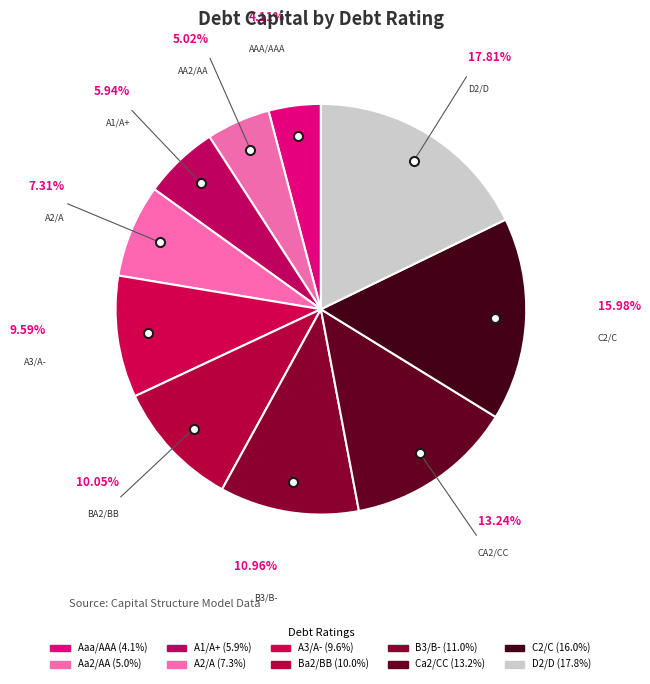

How many segments does this pie chart have?

10